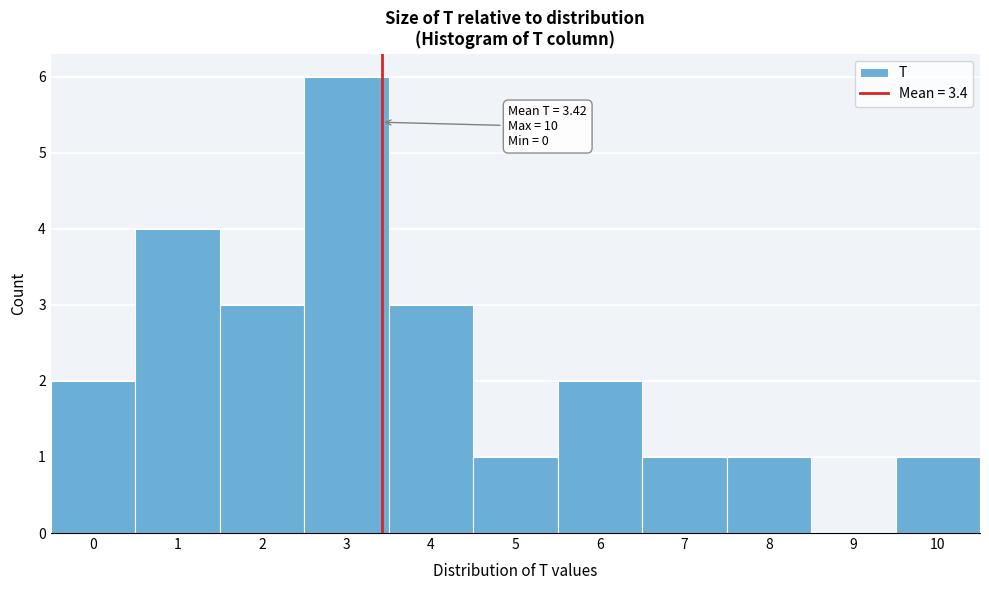

Over which range of the x-axis is the bar tallest?

2.5 to 3.5